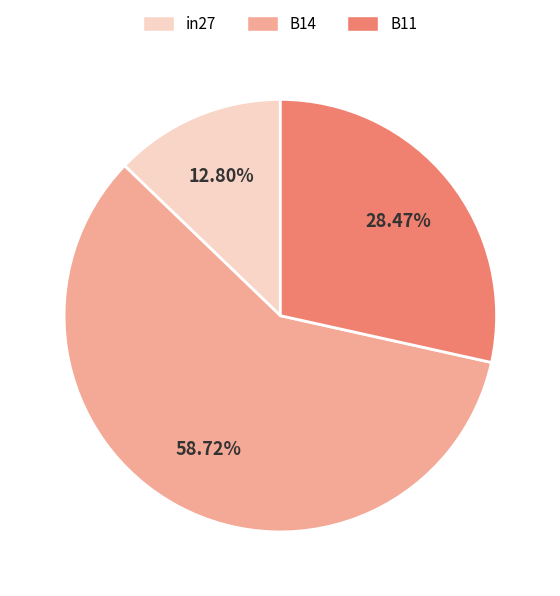

Which slice represents more than half of the pie?

B14